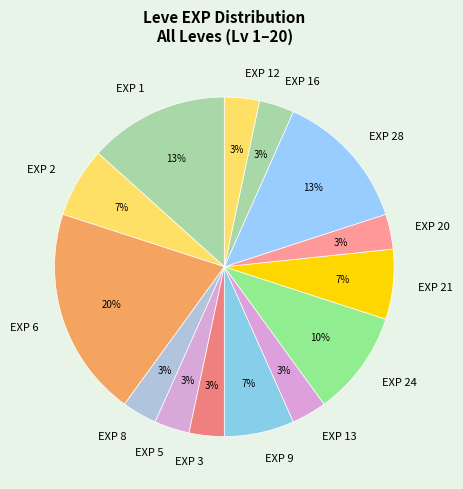

Combined, do EXP 1 and EXP 21 account for over 50%?

No